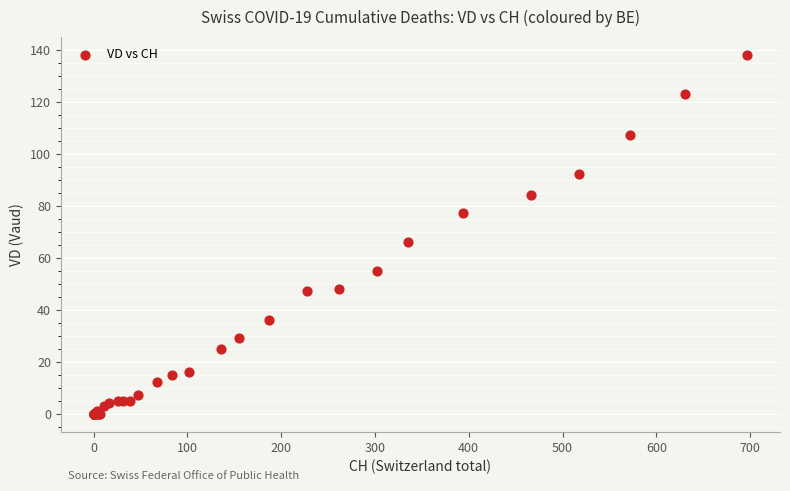

What Y value in the scatter plot is closest to 69?

66